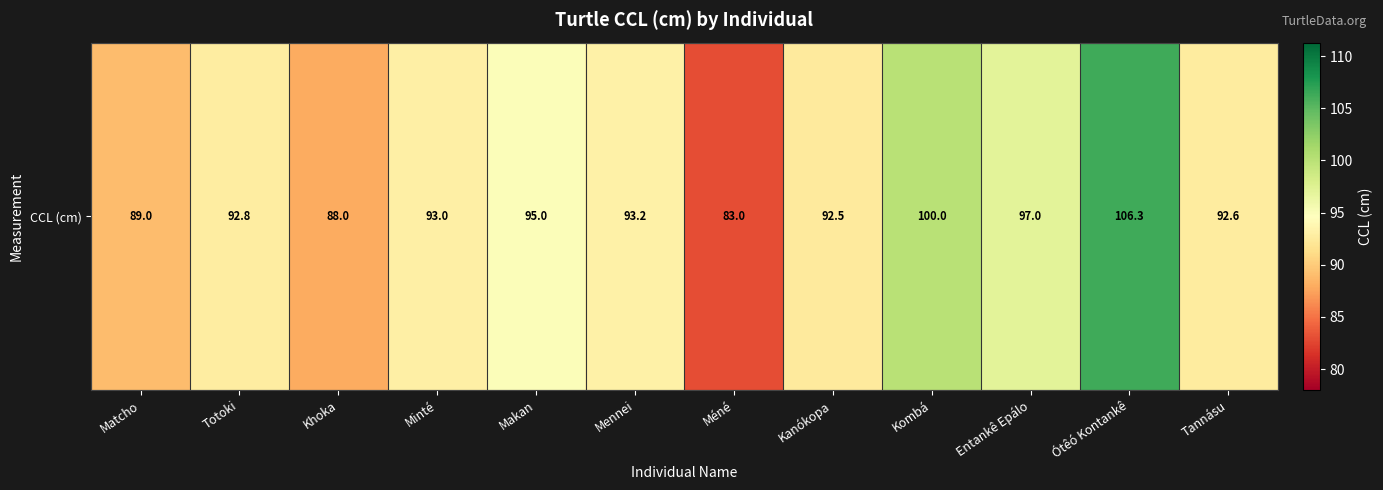

What is the minimum value shown in the chart?

83.0